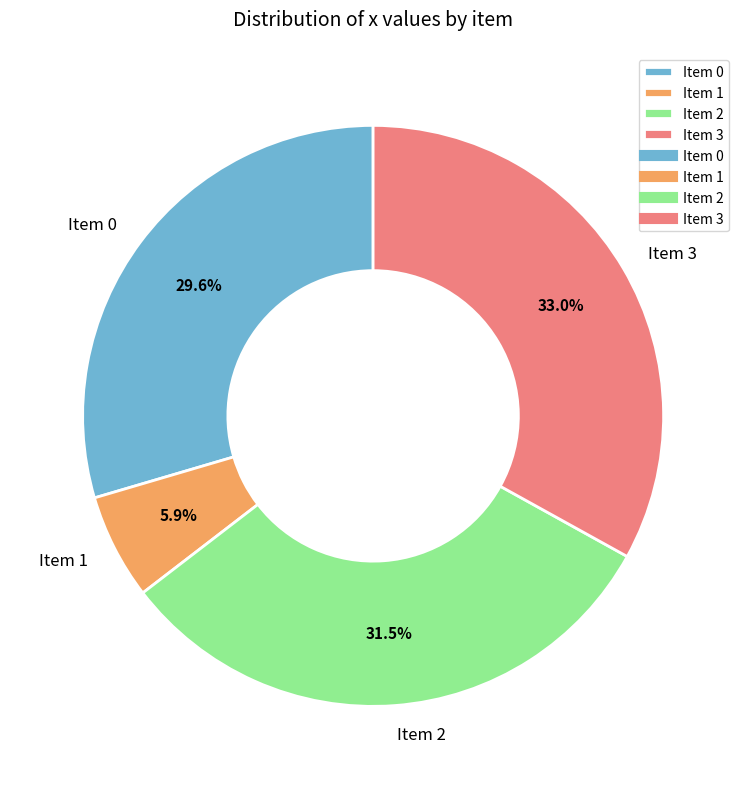

Which slice is the smallest?

Item 1